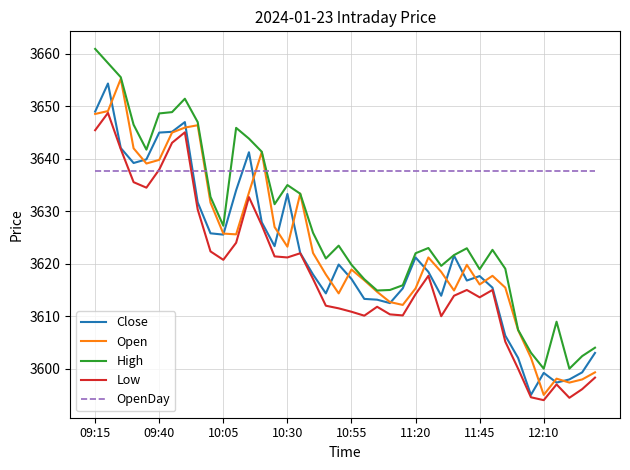

Which series has the largest total across all categories?

OpenDay